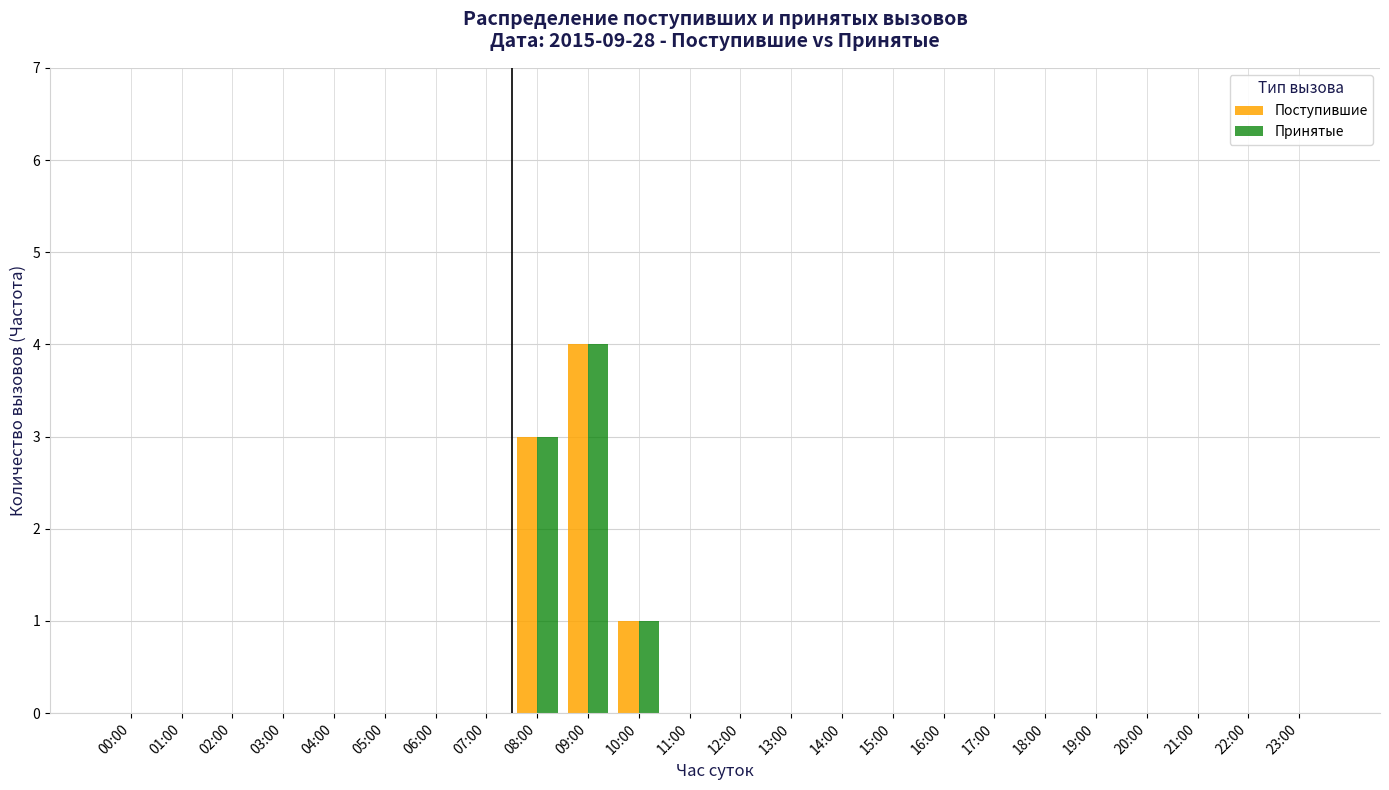

The Поступившие series shows 1 at 10:00. True or false?

True